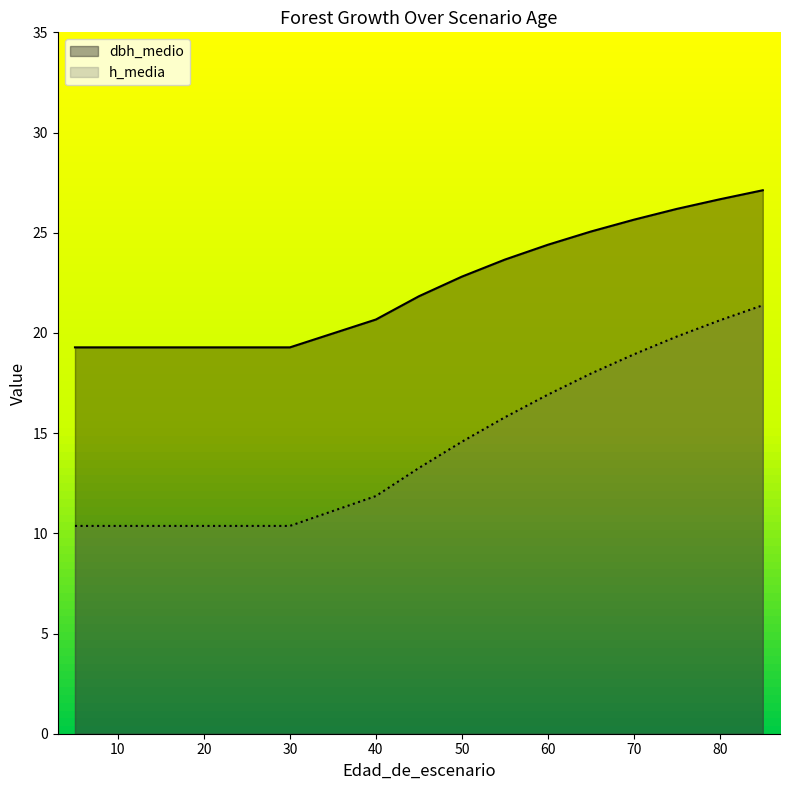

Reading right to left, extract all data points from this chart.

dbh_medio: 85=27.1	80=26.7	75=26.2	70=25.6	65=25.1	60=24.4	55=23.7	50=22.8	45=21.8	40=20.7	30=19.3	25=19.3	20=19.3	15=19.3	10=19.3	5=19.3	5=19.3
h_media: 85=21.4	80=20.6	75=19.8	70=18.9	65=18.0	60=16.9	55=15.8	50=14.6	45=13.3	40=11.9	30=10.4	25=10.4	20=10.4	15=10.4	10=10.4	5=10.4	5=10.4